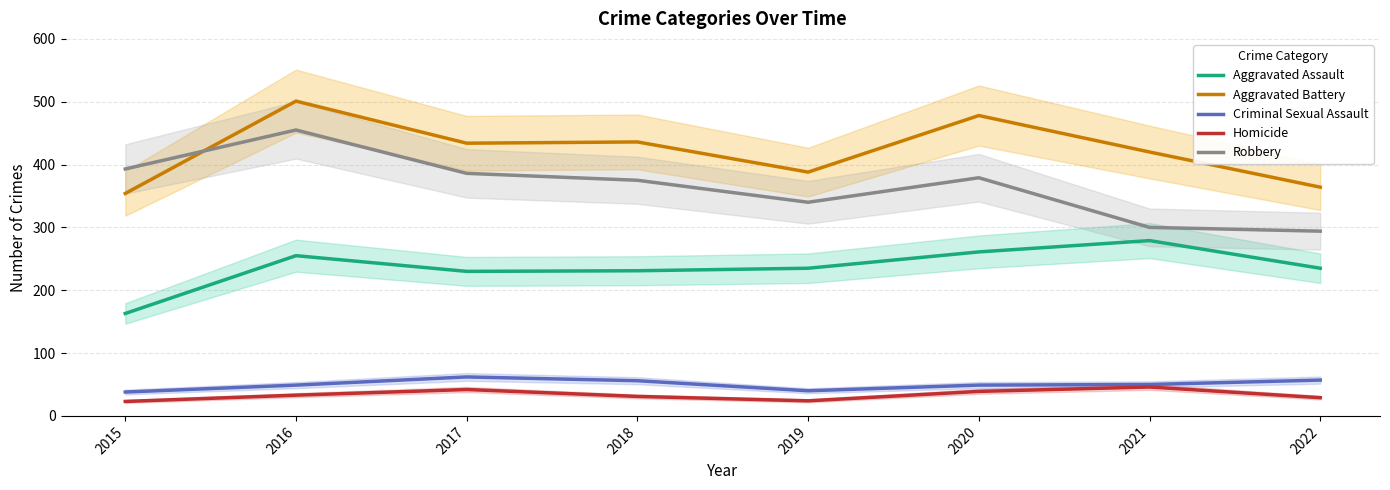

Does the chart display data point markers on the line(s)?

No